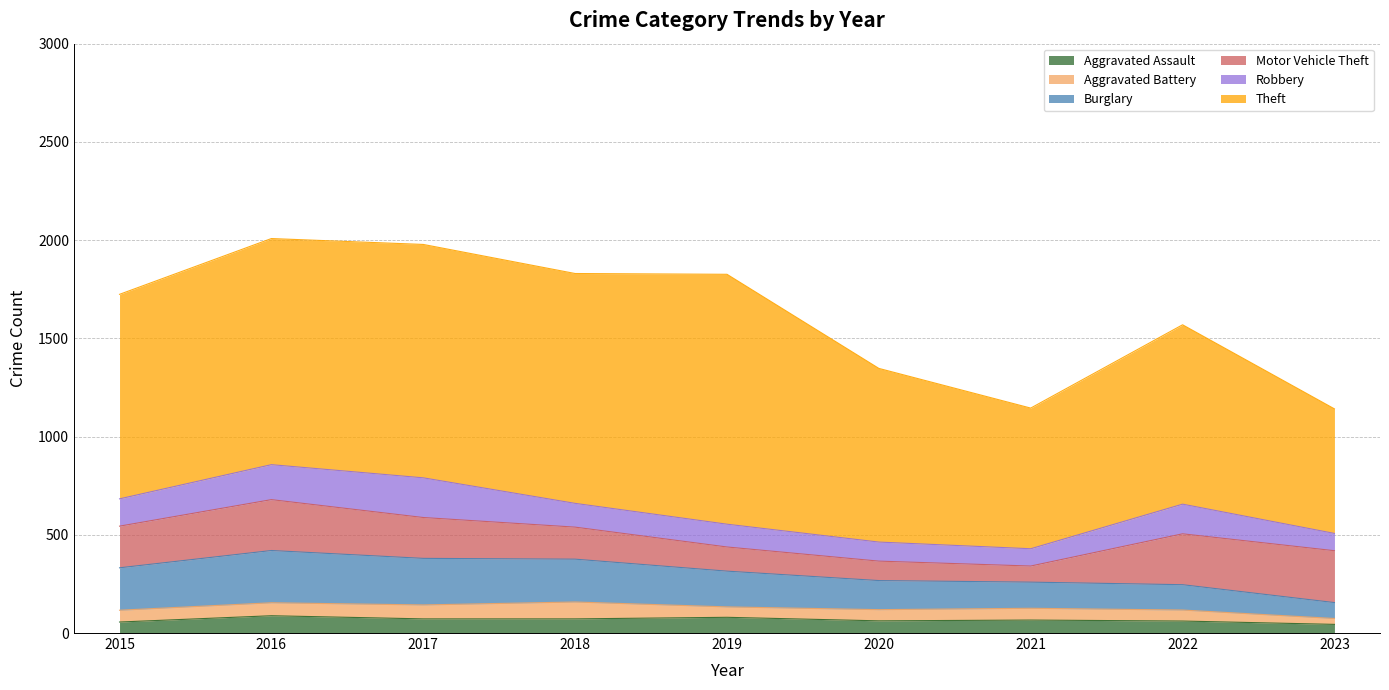

At which label does Robbery first exceed 121?

2015